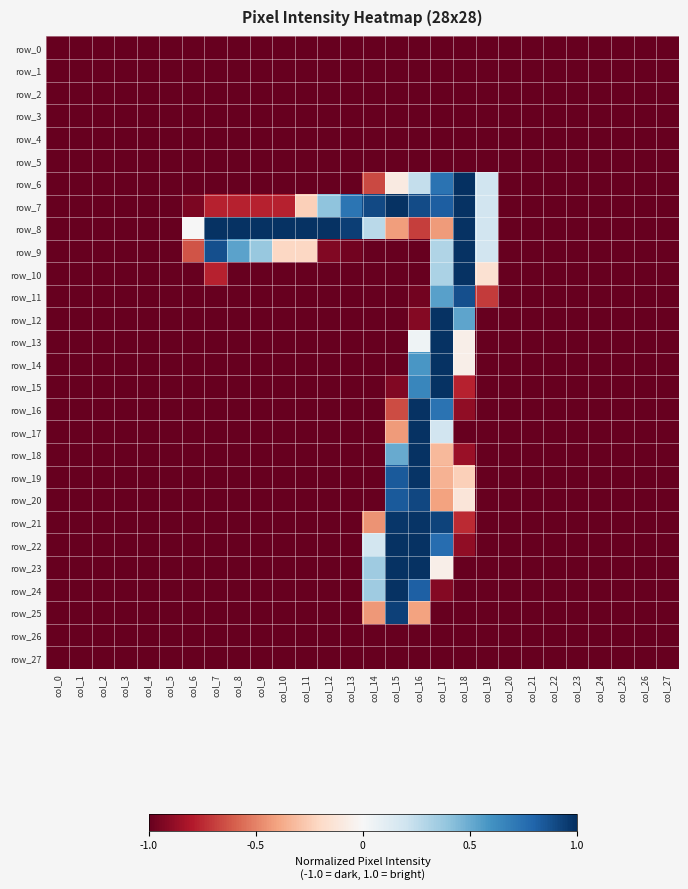

What is the minimum value shown in the chart?

-1.0